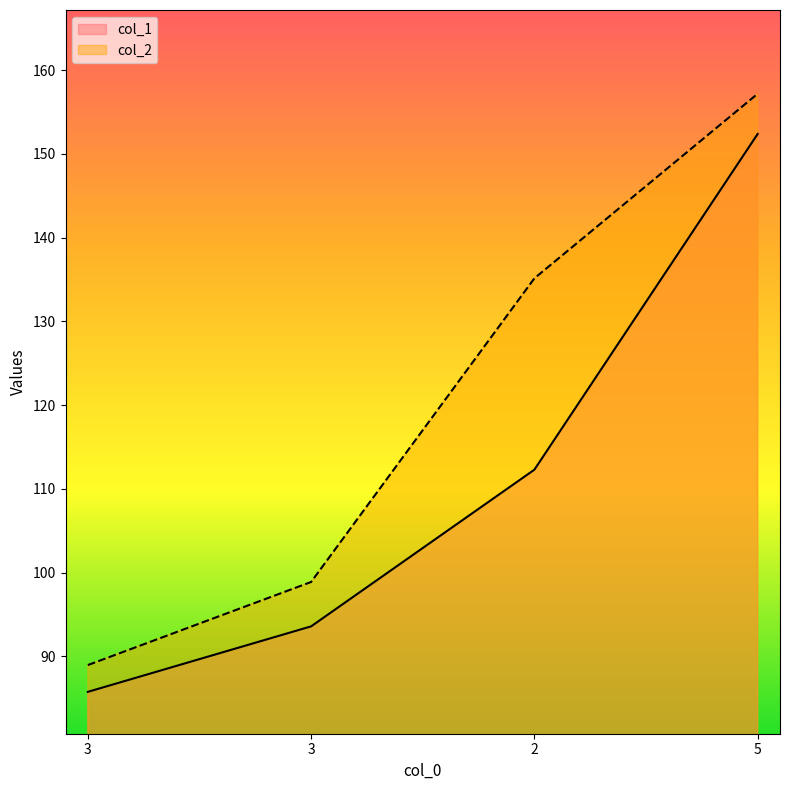

Count the number of categories in the chart.

4